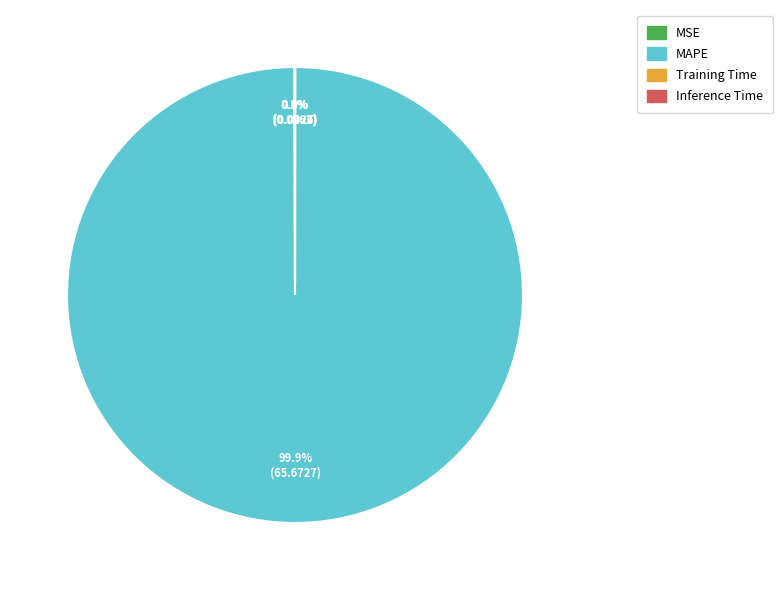

The MAPE slice represents 100% of the pie. True or false?

True